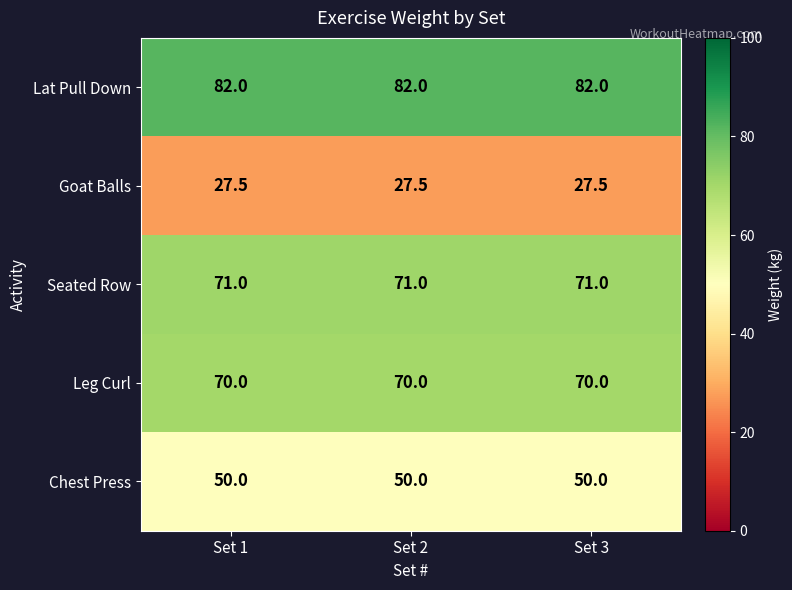

What is the minimum value for Lat Pull Down?

82.0